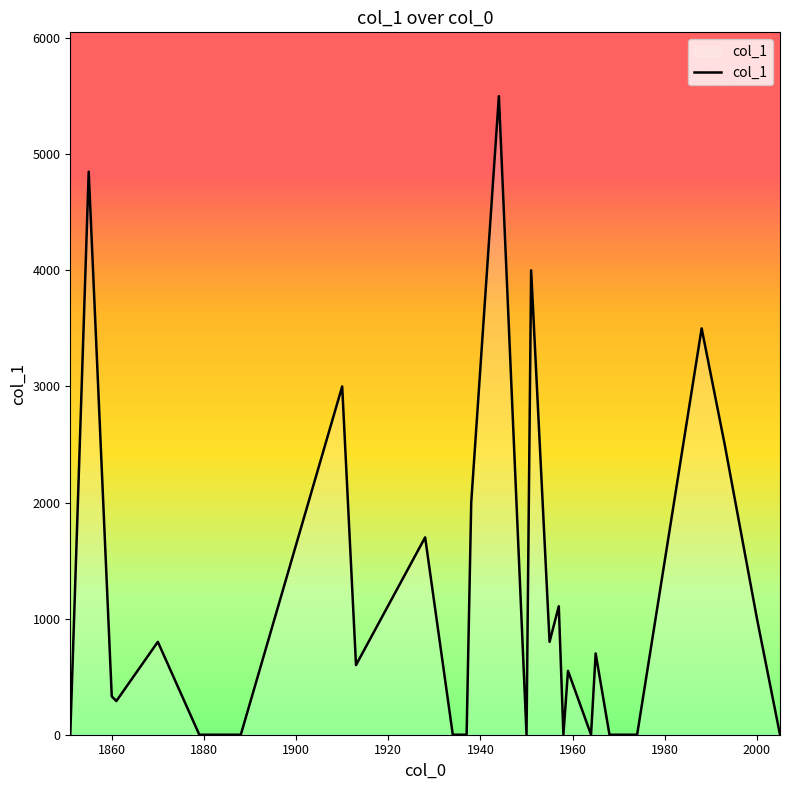

Does the chart have visible grid lines?

No